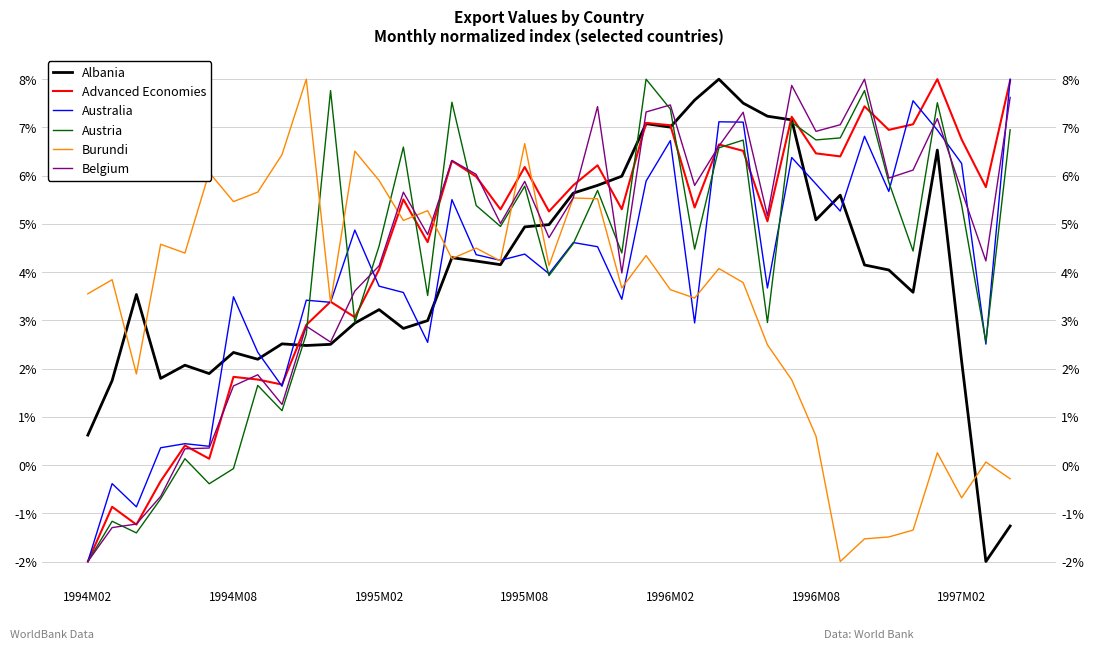

What is the total value across all series at 33?

27.0